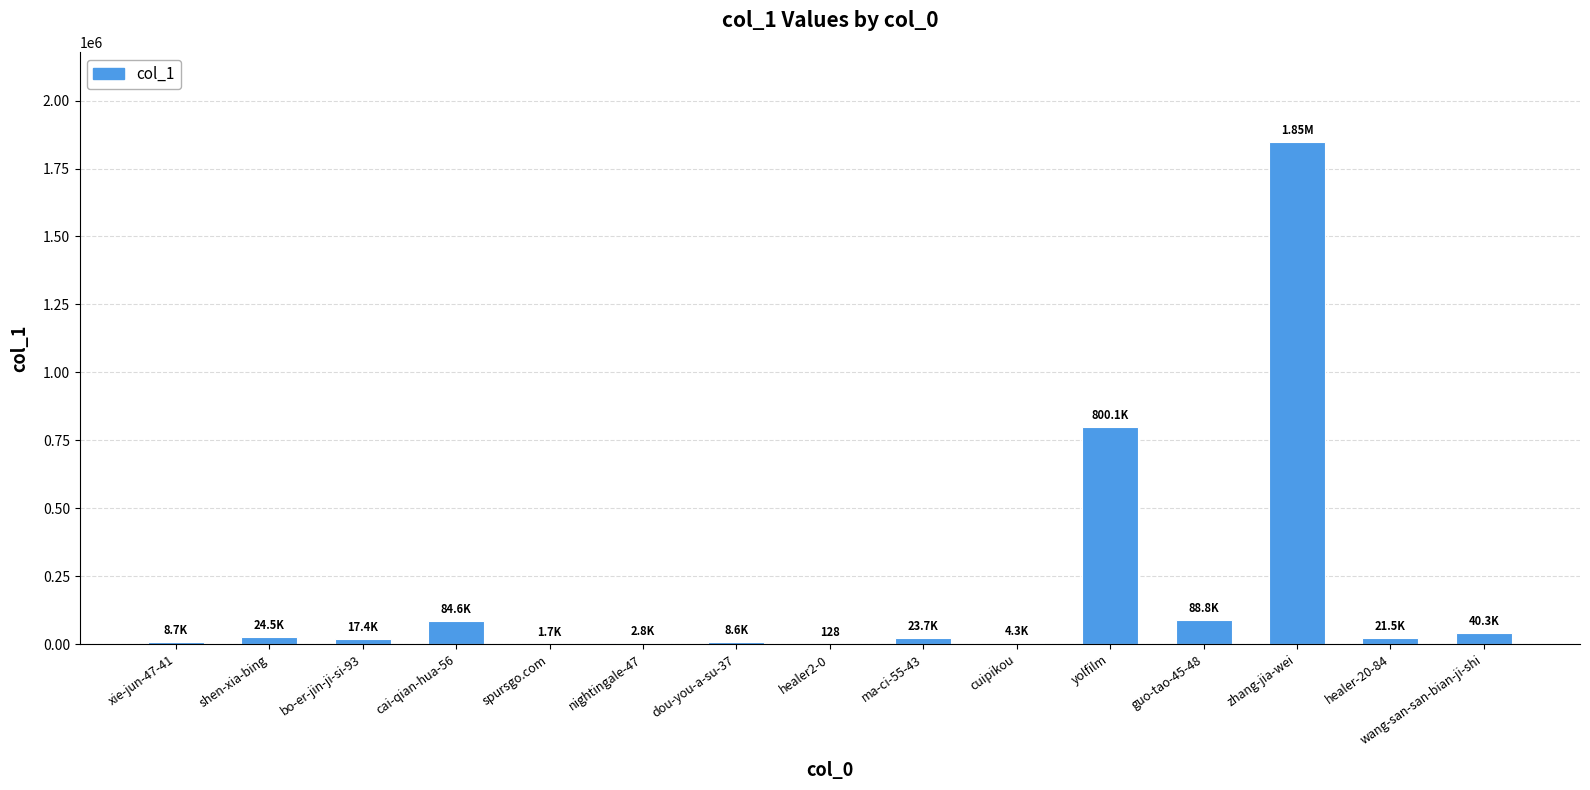

Where is the data nearest to the value 923305?

yolfilm